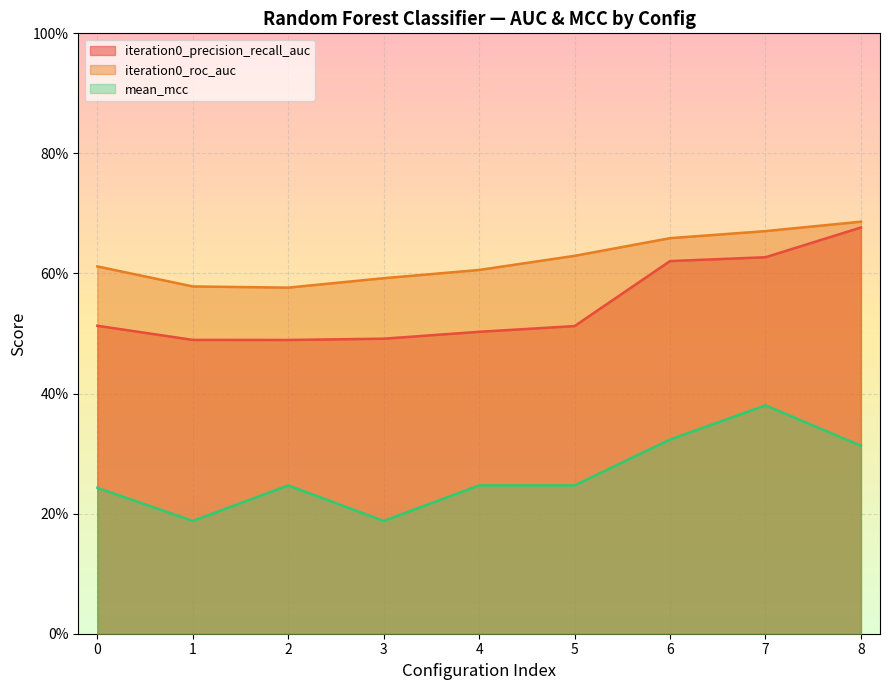

At which category is the sum across all series the highest?

7